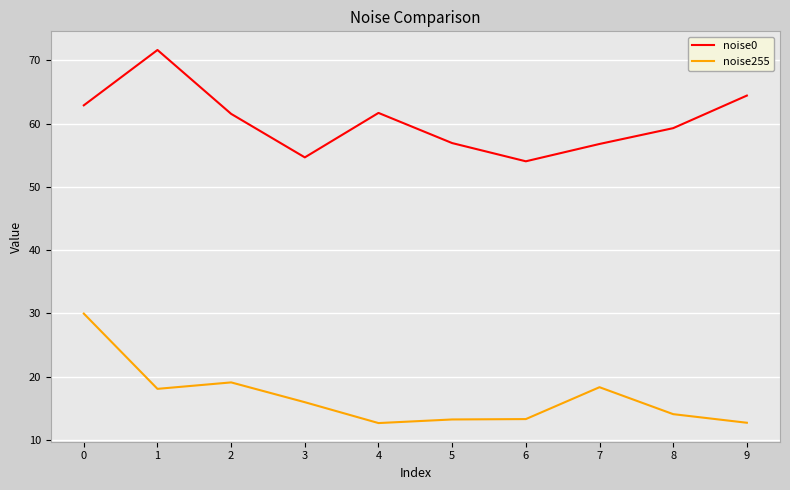

What is the minimum value shown in the chart?

12.7